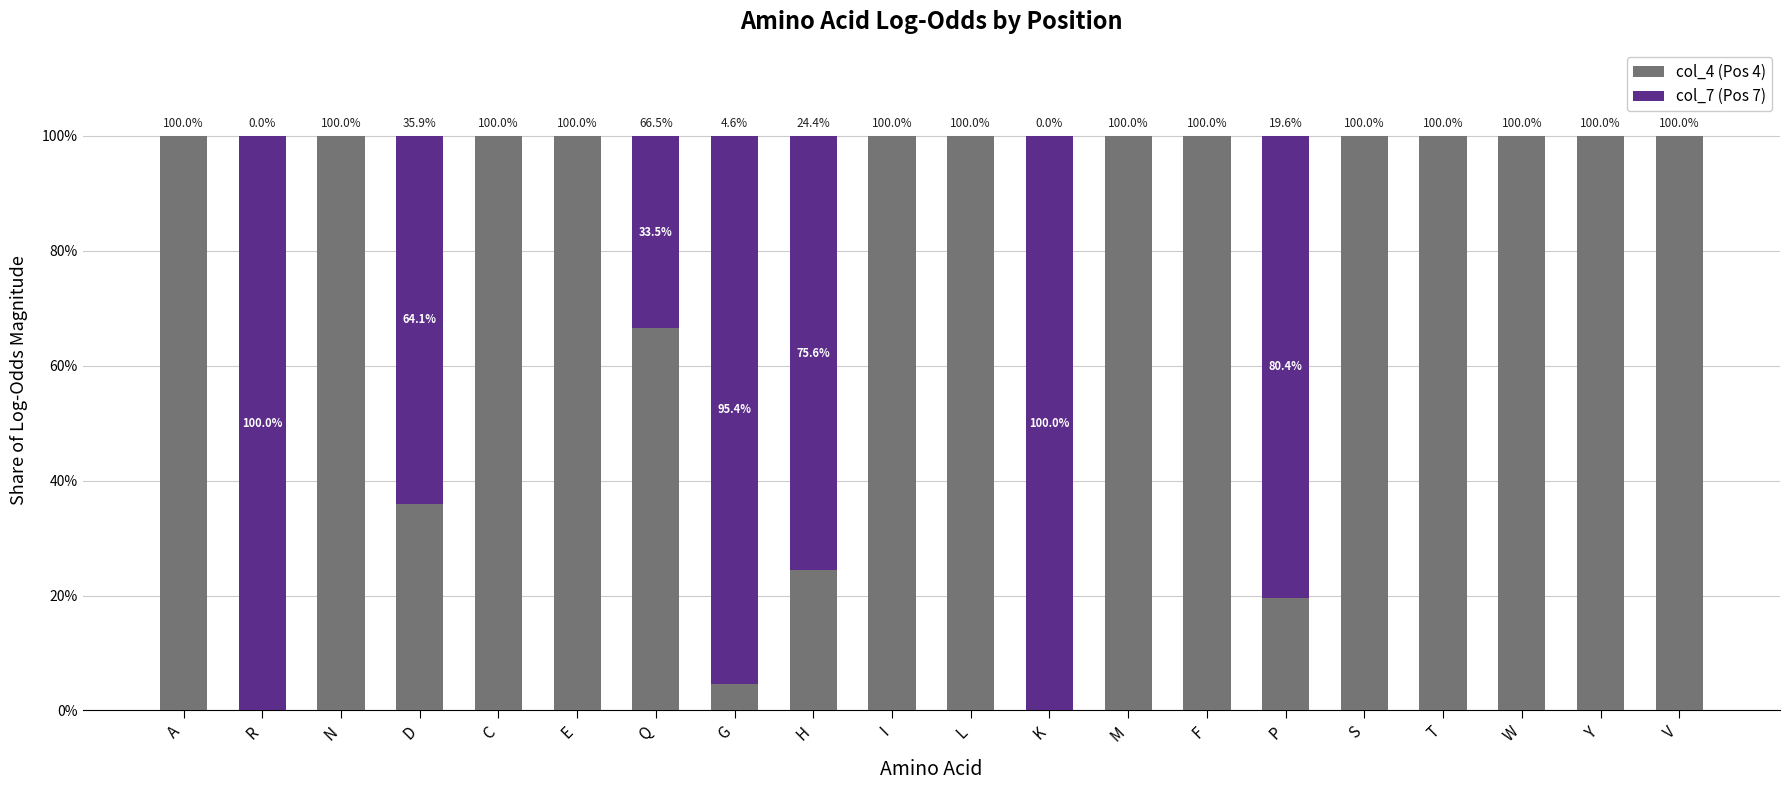

True or false: col_4 (Pos 4) has a value of 141.9 at A.

False